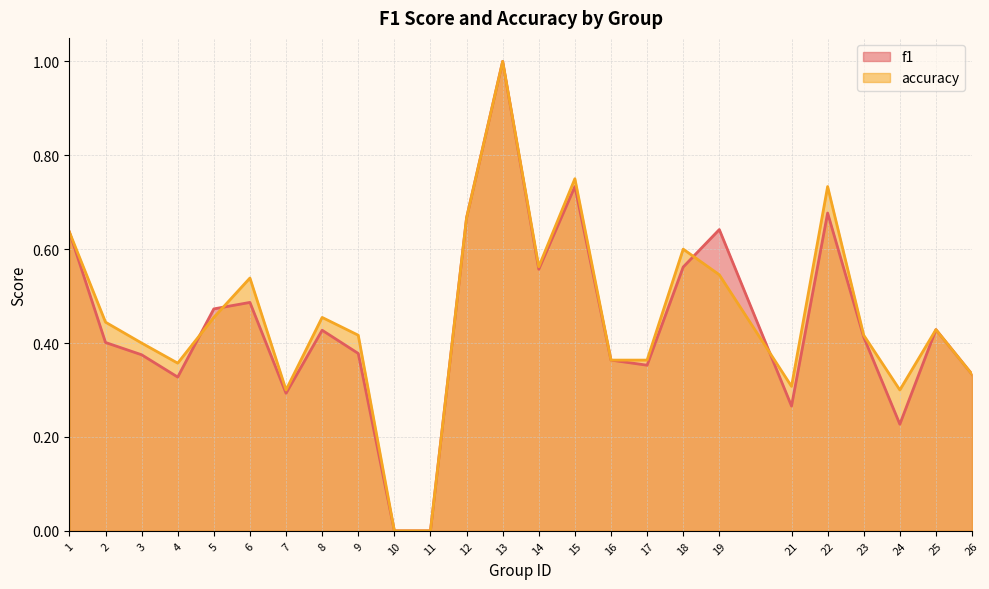

Reading right to left, list all the values displayed in this chart.

f1: 26=0.3	25=0.4	24=0.2	23=0.4	22=0.7	21=0.3	19=0.6	18=0.6	17=0.4	16=0.4	15=0.7	14=0.6	13=1.0	12=0.7	11=0.0	10=0.0	9=0.4	8=0.4	7=0.3	6=0.5	5=0.5	4=0.3	3=0.4	2=0.4	1=0.6
accuracy: 26=0.3	25=0.4	24=0.3	23=0.4	22=0.7	21=0.3	19=0.5	18=0.6	17=0.4	16=0.4	15=0.8	14=0.6	13=1.0	12=0.7	11=0.0	10=0.0	9=0.4	8=0.5	7=0.3	6=0.5	5=0.5	4=0.4	3=0.4	2=0.4	1=0.6